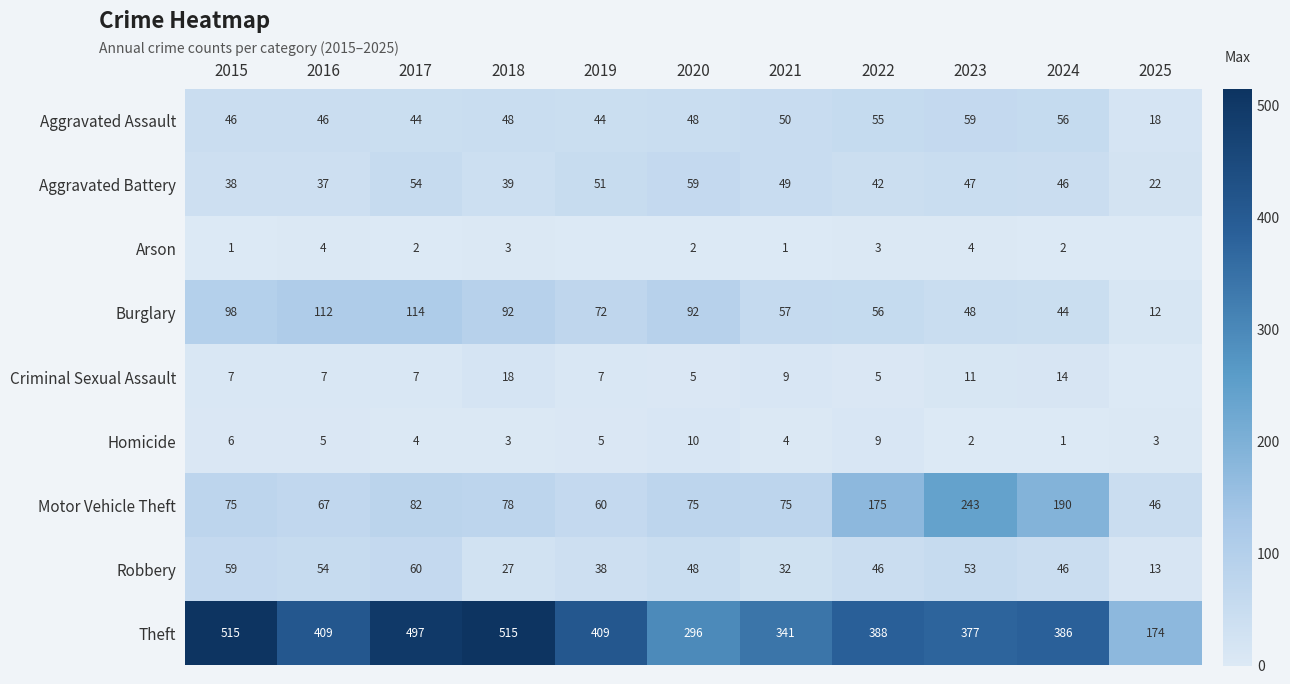

At how many categories does at least one series exceed 353?

8